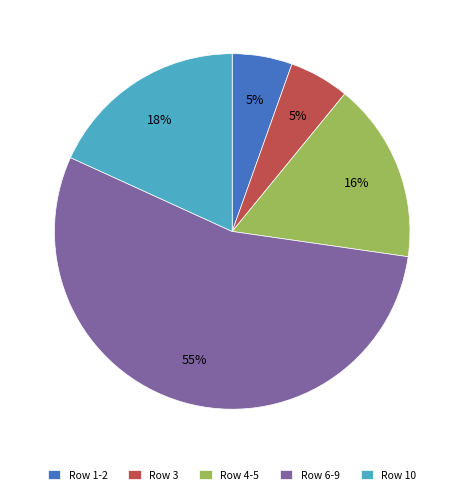

To the nearest percent, what portion does Row 4-5 represent?

16%